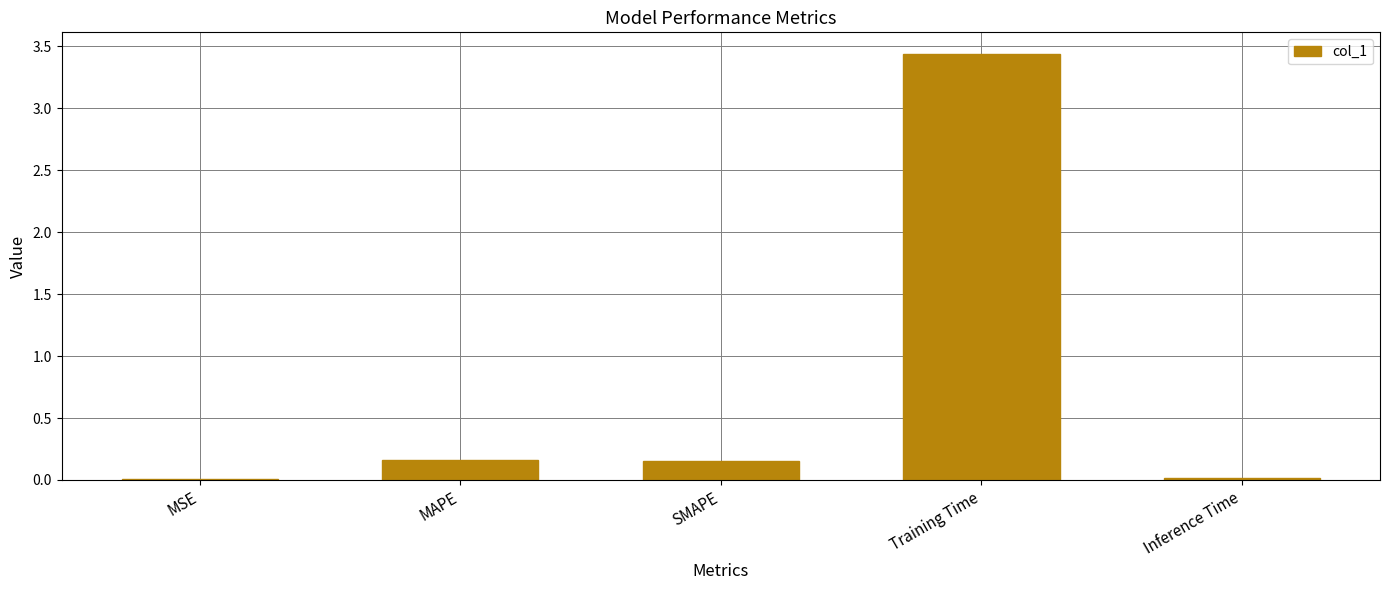

Which label corresponds to the largest value in the chart?

Training Time